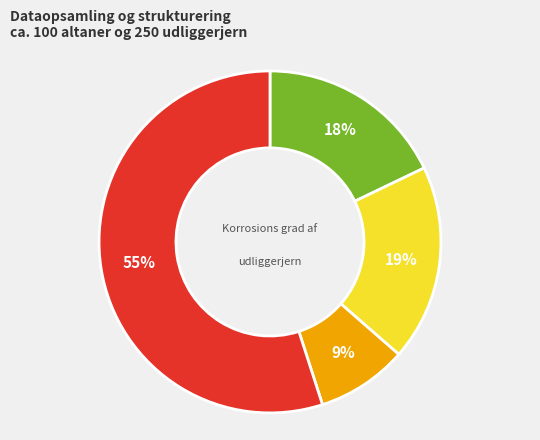

To the nearest percent, what is the difference between the largest and smallest slice percentages?

46%